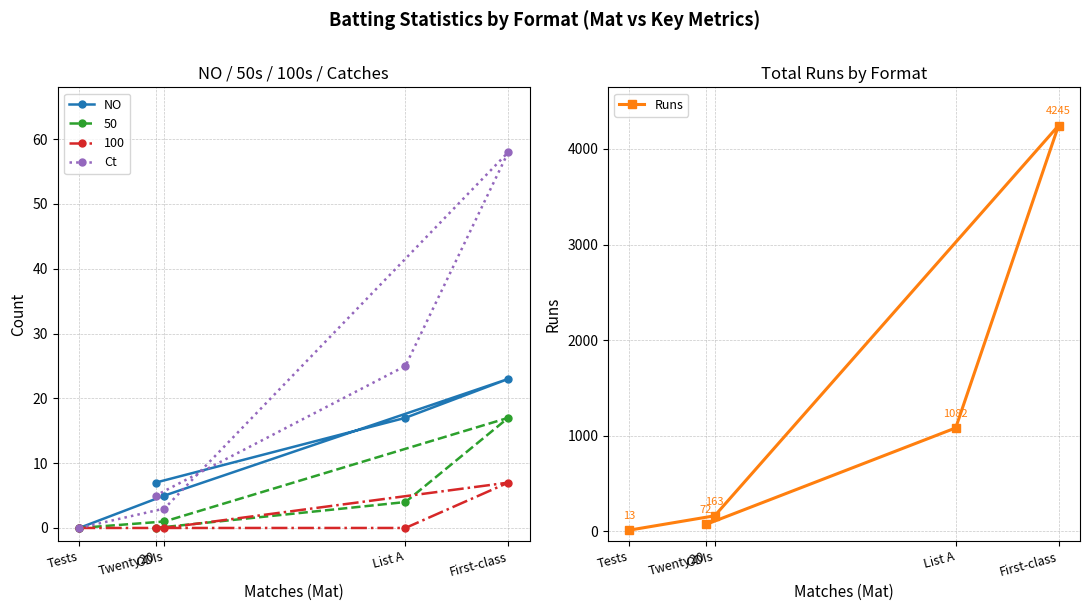

Which series has the largest range (max minus min)?

Runs